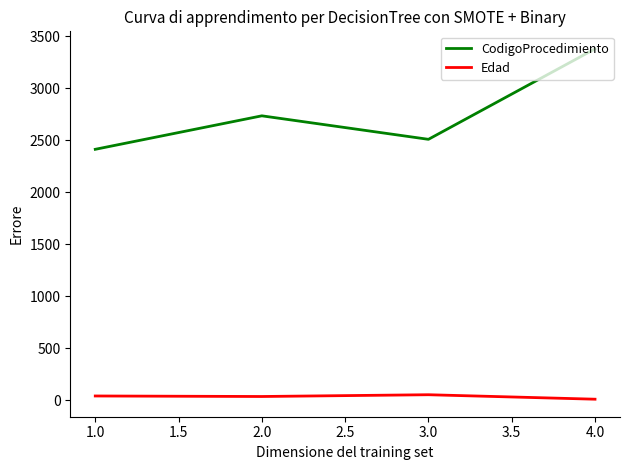

Which series has the largest total across all categories?

CodigoProcedimiento